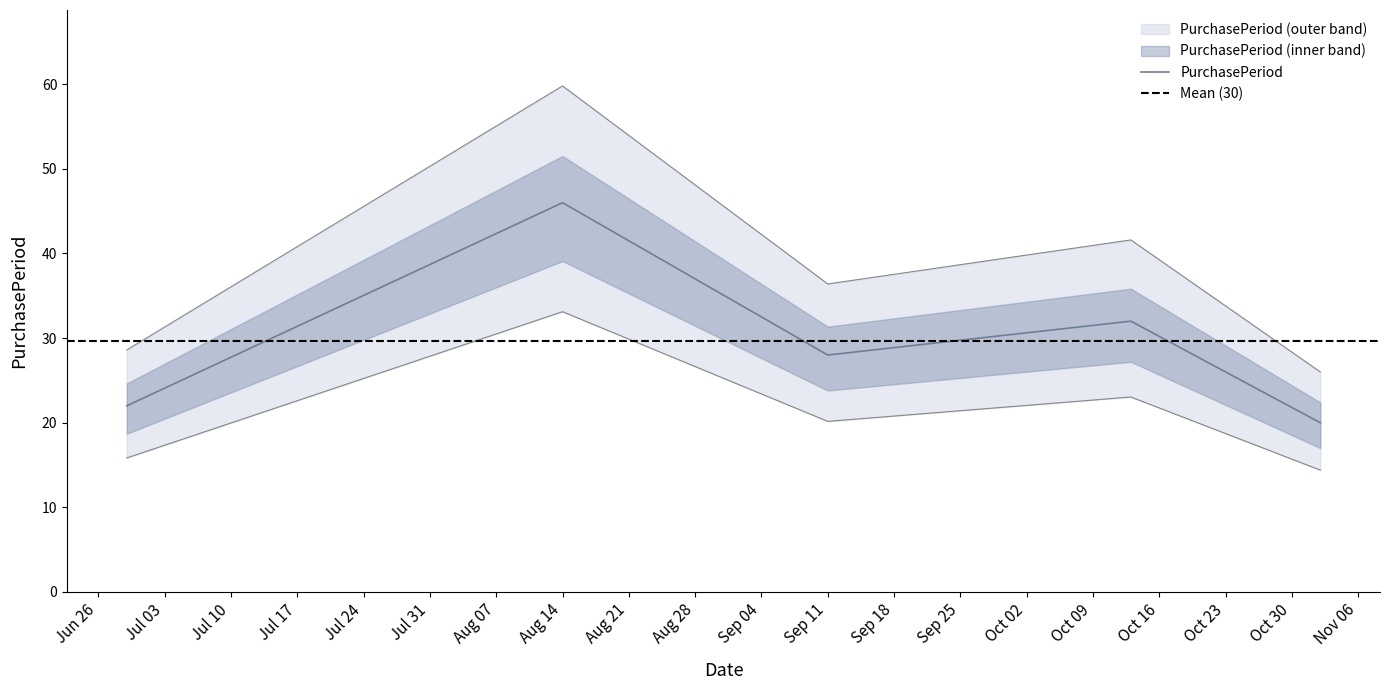

Reading left to right, what are all the values shown in this chart?

22	46	28	32	20